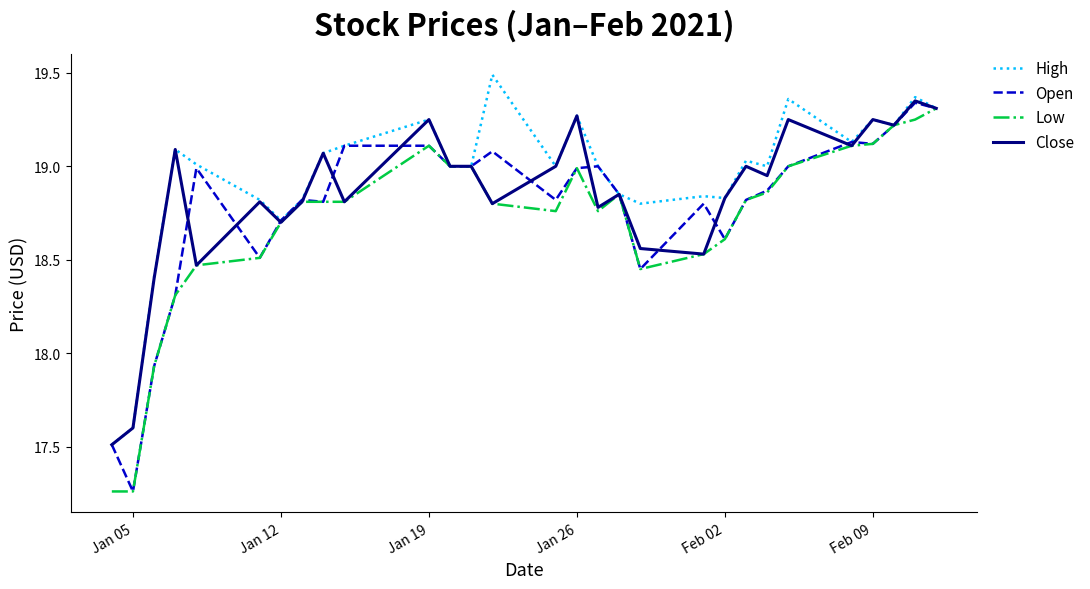

What is the greatest value displayed?

19.5